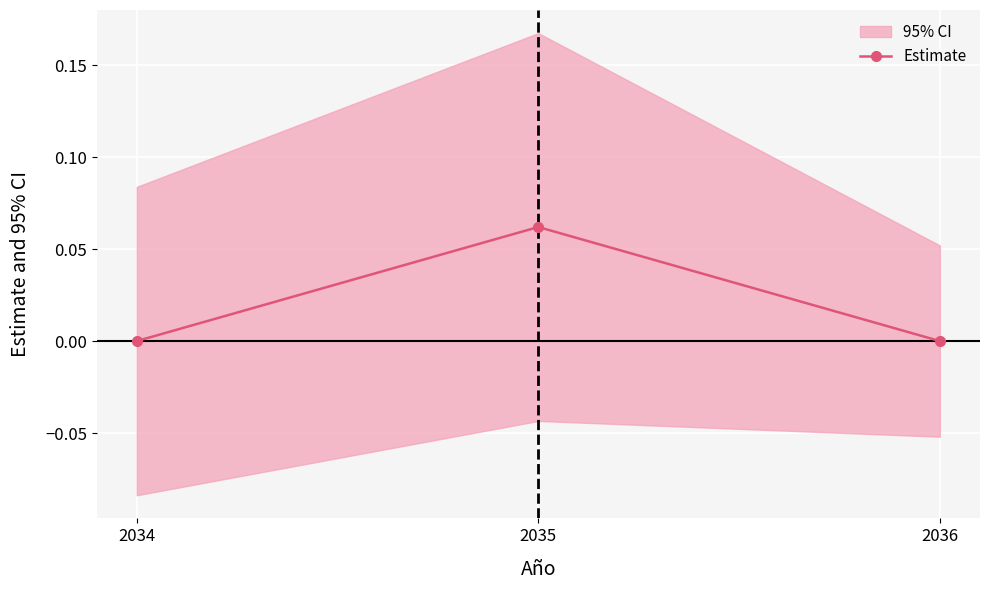

Rank the categories by value from lowest to highest.

2034, 2036, 2035